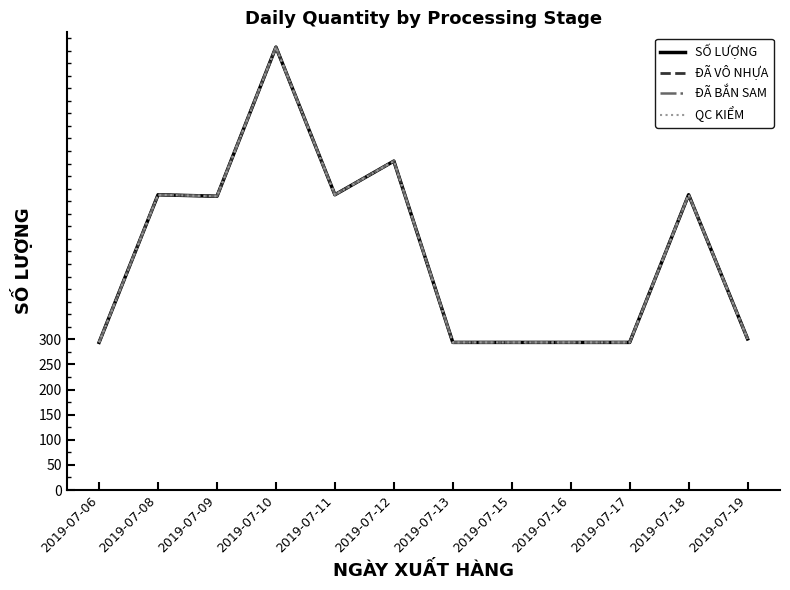

What is the value of the ĐÃ BẮN SAM point at the 1st from the left?

294